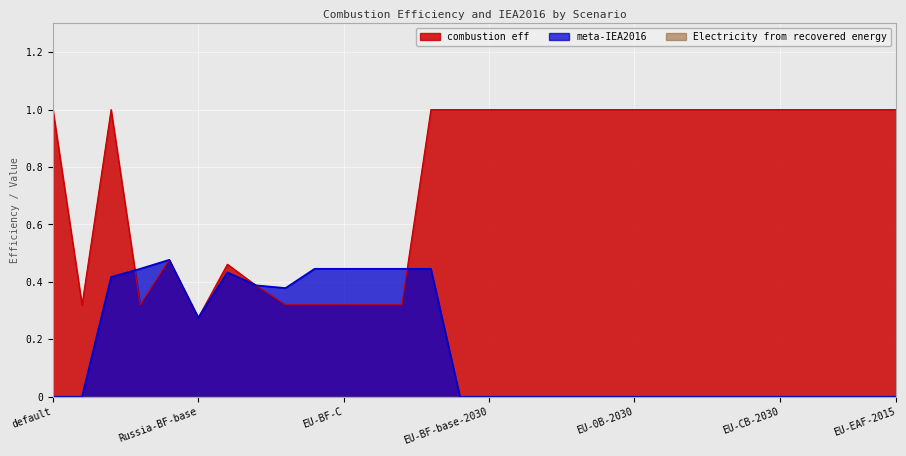

Where is combustion eff nearest to the value 0?

Russia-BF-base